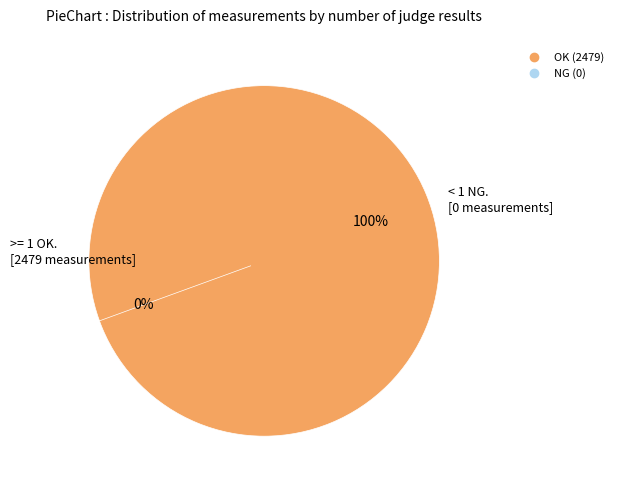

To the nearest percent, what is the combined percentage of NG and OK?

100%